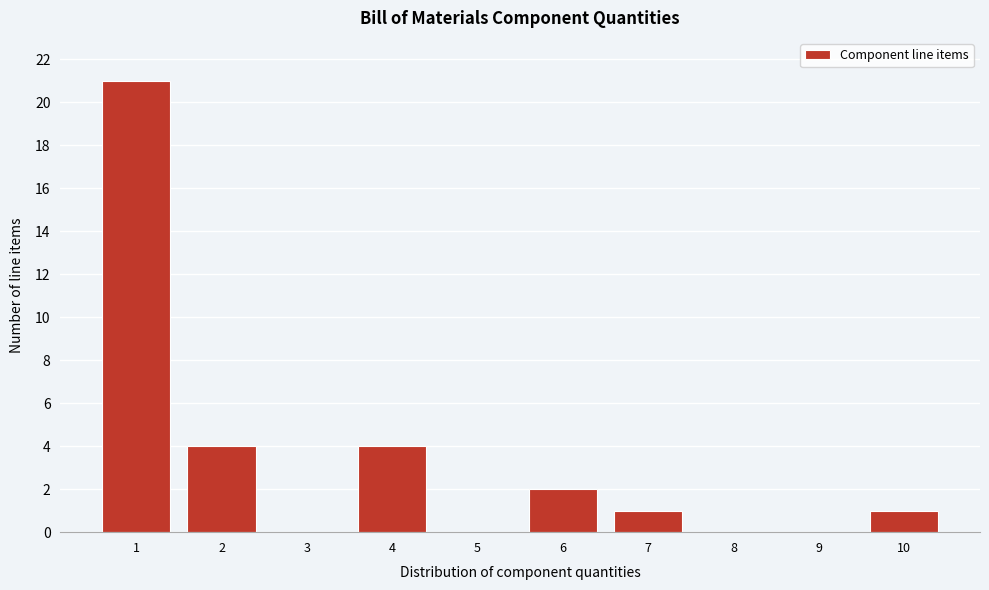

Reading left to right, what are all the values shown in this chart?

1=21	2=4	3=0	4=4	5=0	6=2	7=1	8=0	9=0	10=1